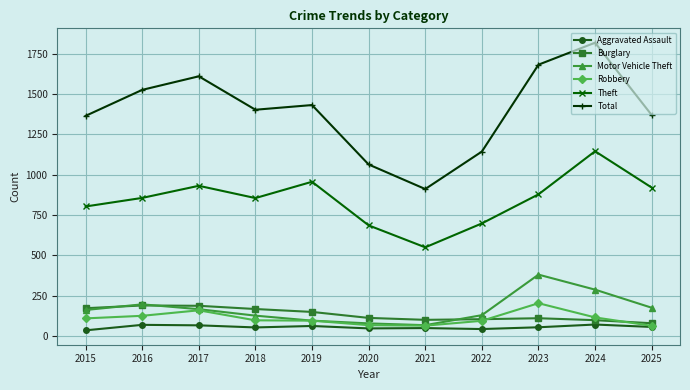

Which series has the largest range (max minus min)?

Total